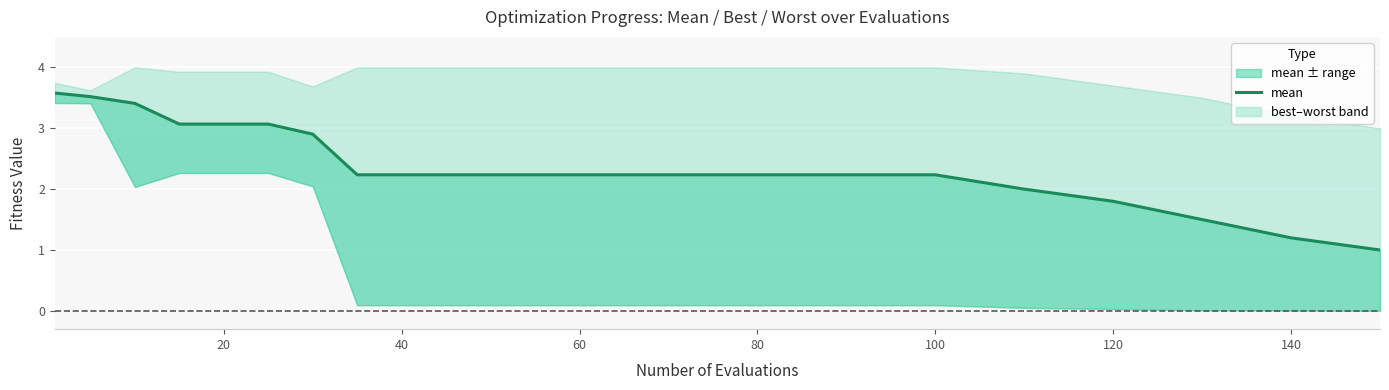

What is the smallest value displayed?

1.0